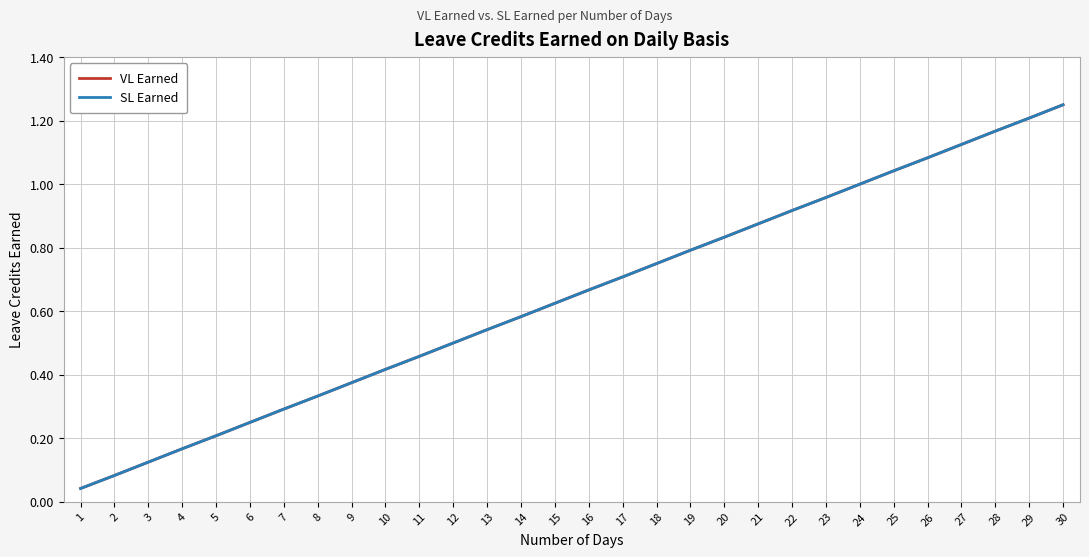

At which category is the sum across all series the highest?

30